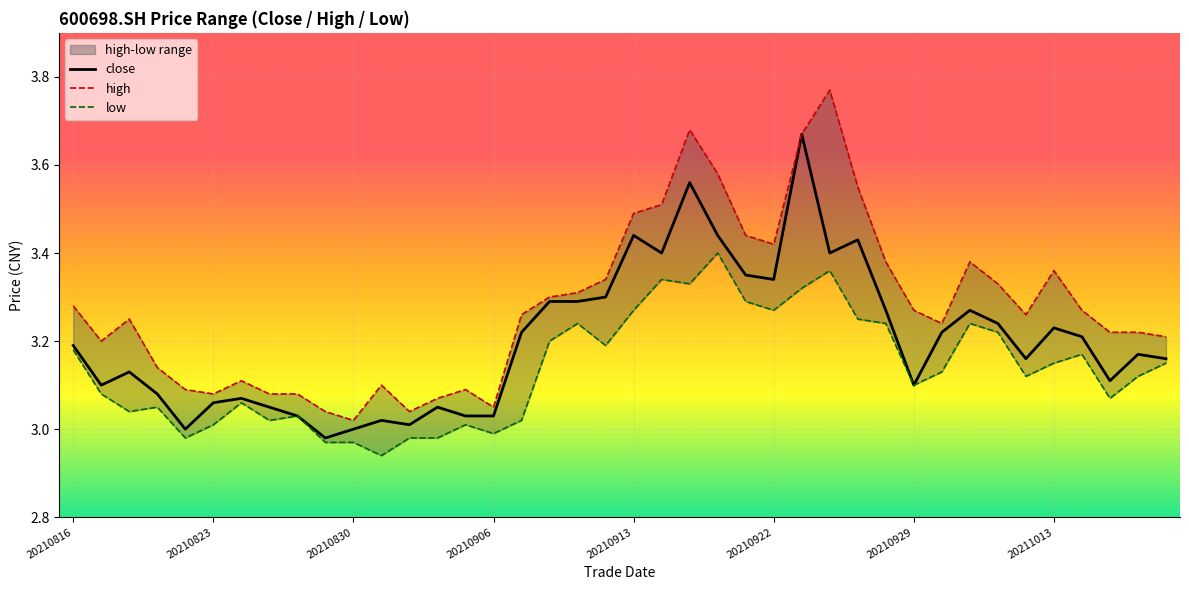

How many lines are shown in the chart?

3